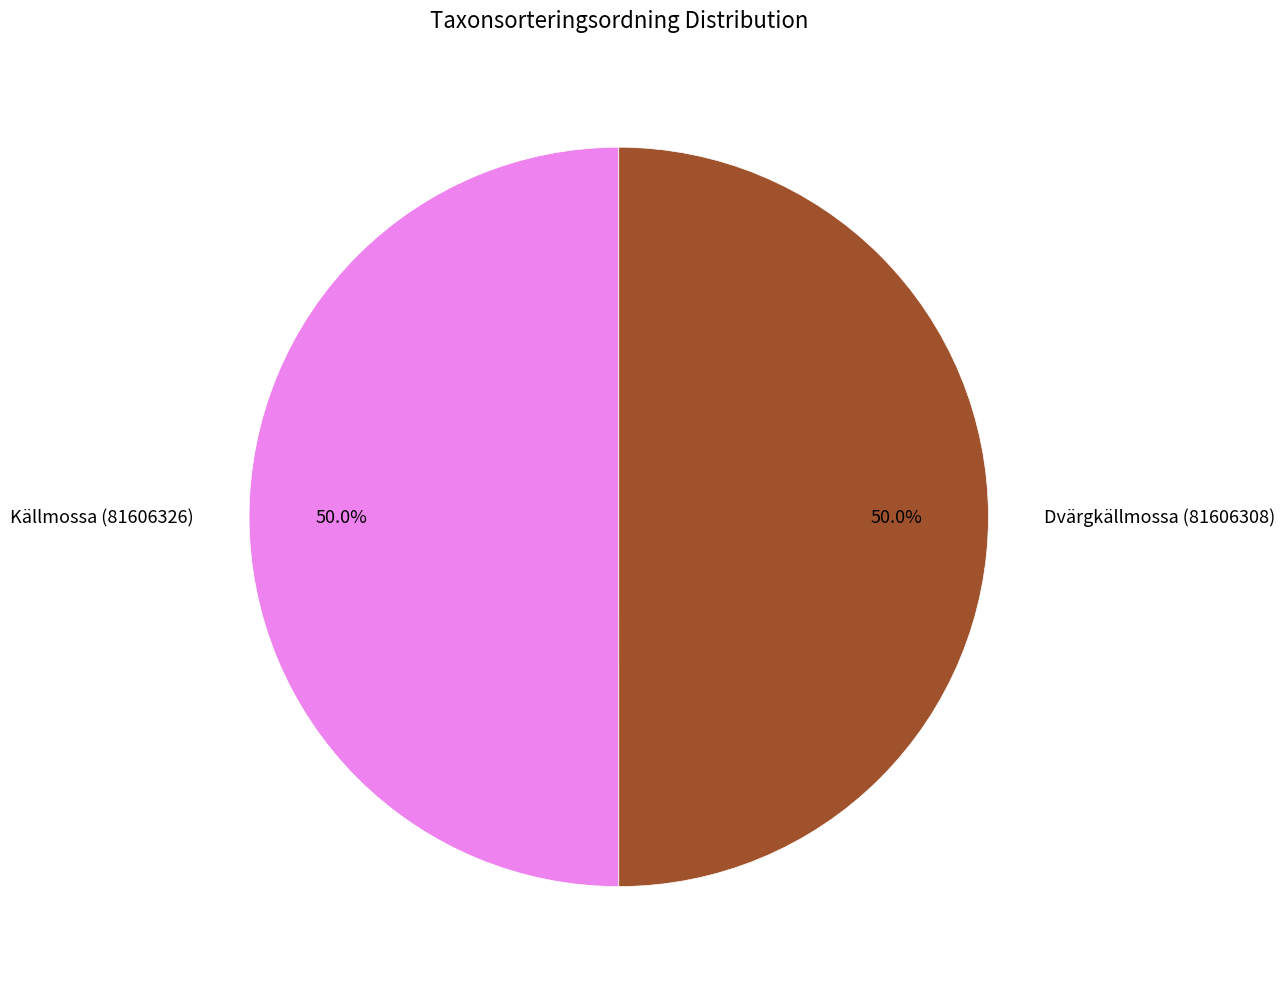

What is the ratio of the value at Källmossa (81606326) to the value at Dvärgkällmossa (81606308)?

1.0